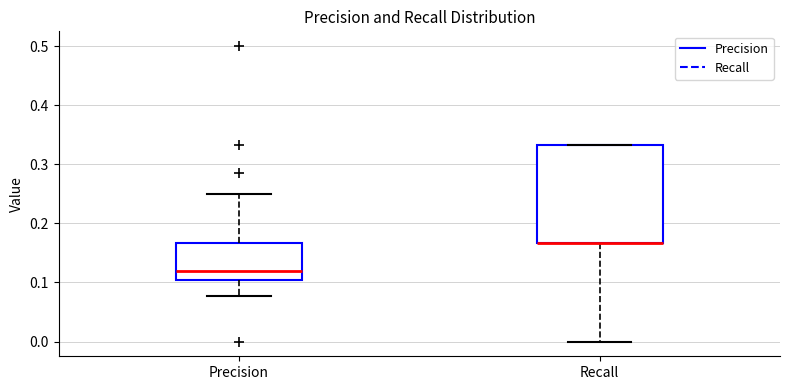

Where is the lower edge of the box for Recall on the y-axis? The values are not printed on the chart, so give them approximately, as read against the axis.

0.17